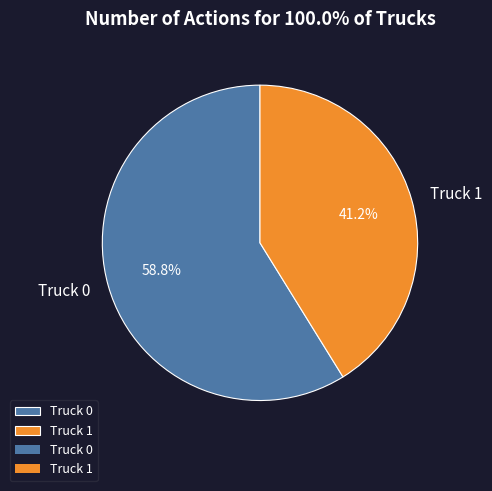

The Truck 0 slice represents 59% of the pie. True or false?

True